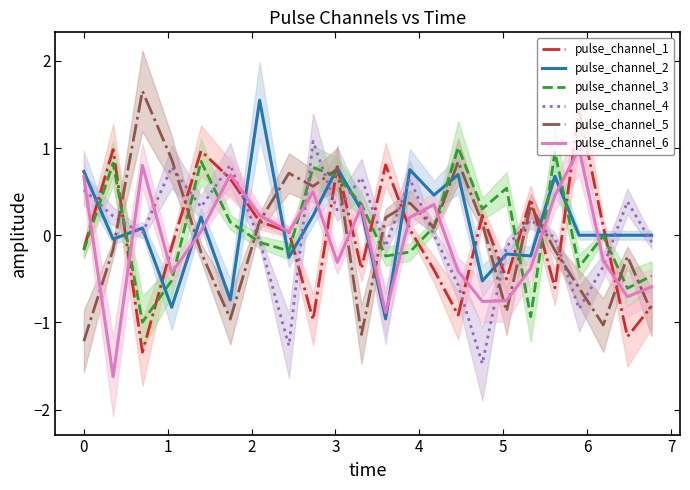

What is the highest value of the pulse_channel_6 series?

1.0